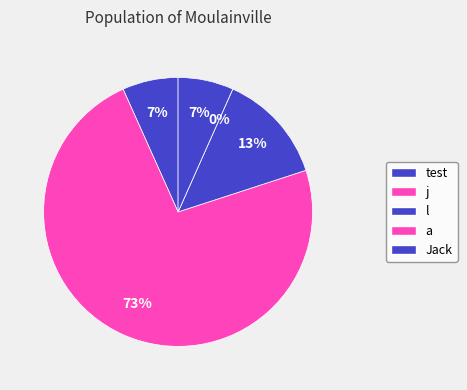

Is l the majority of the pie?

No